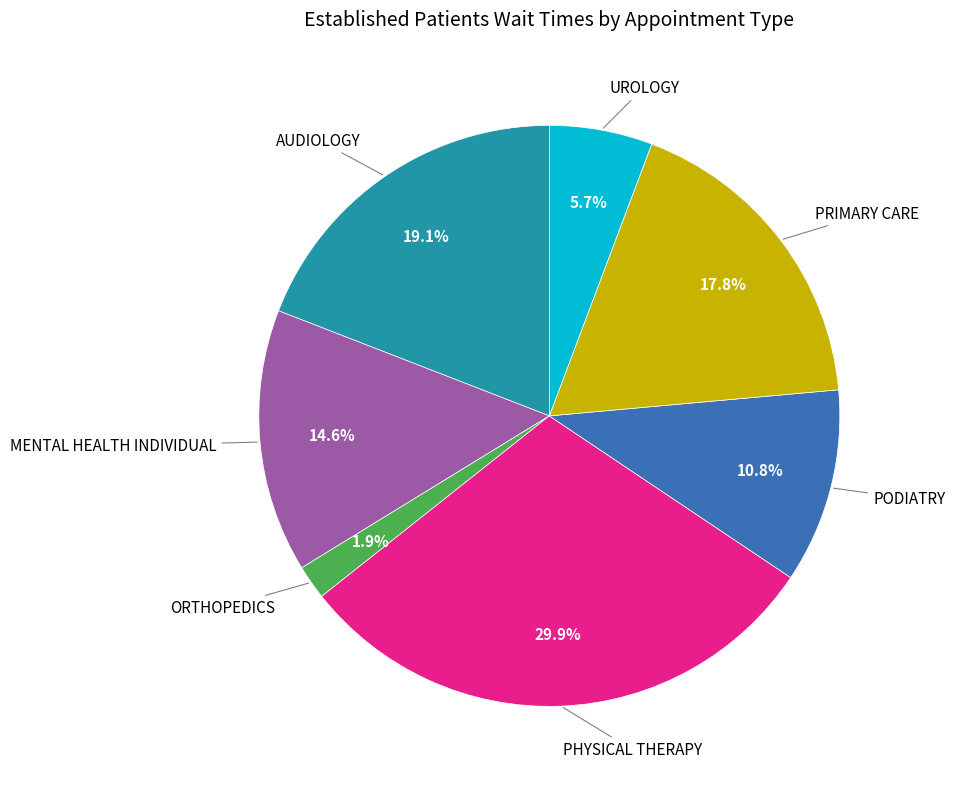

Does any single category account for the majority?

No